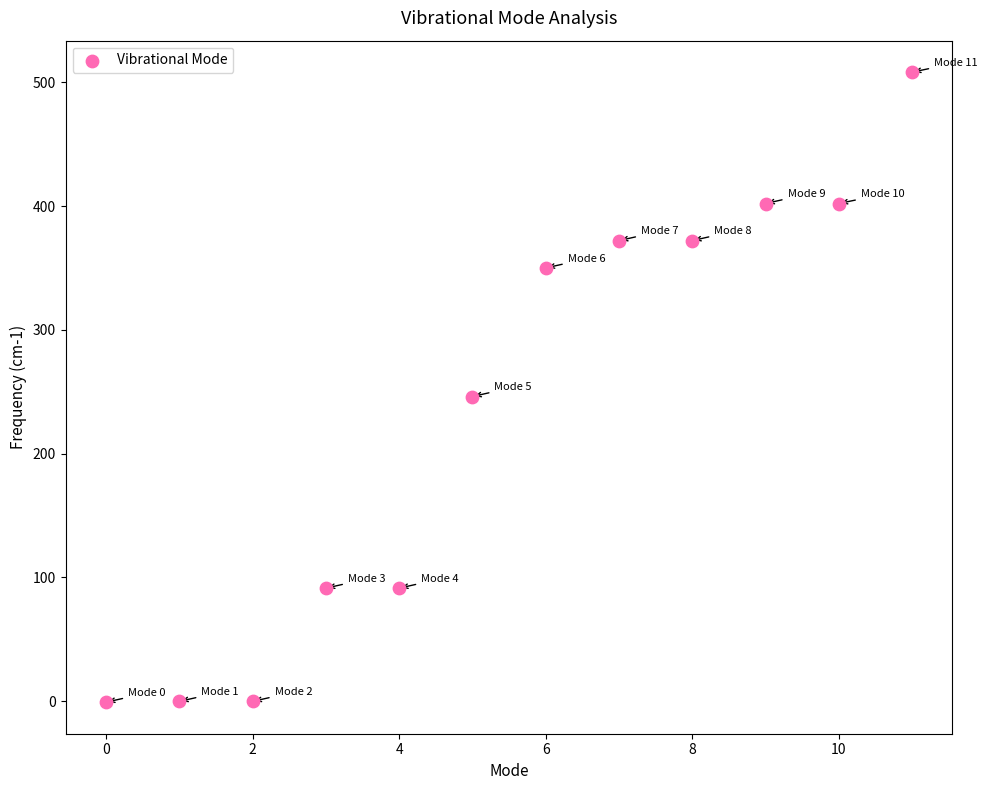

What is the average Y value?

236.1